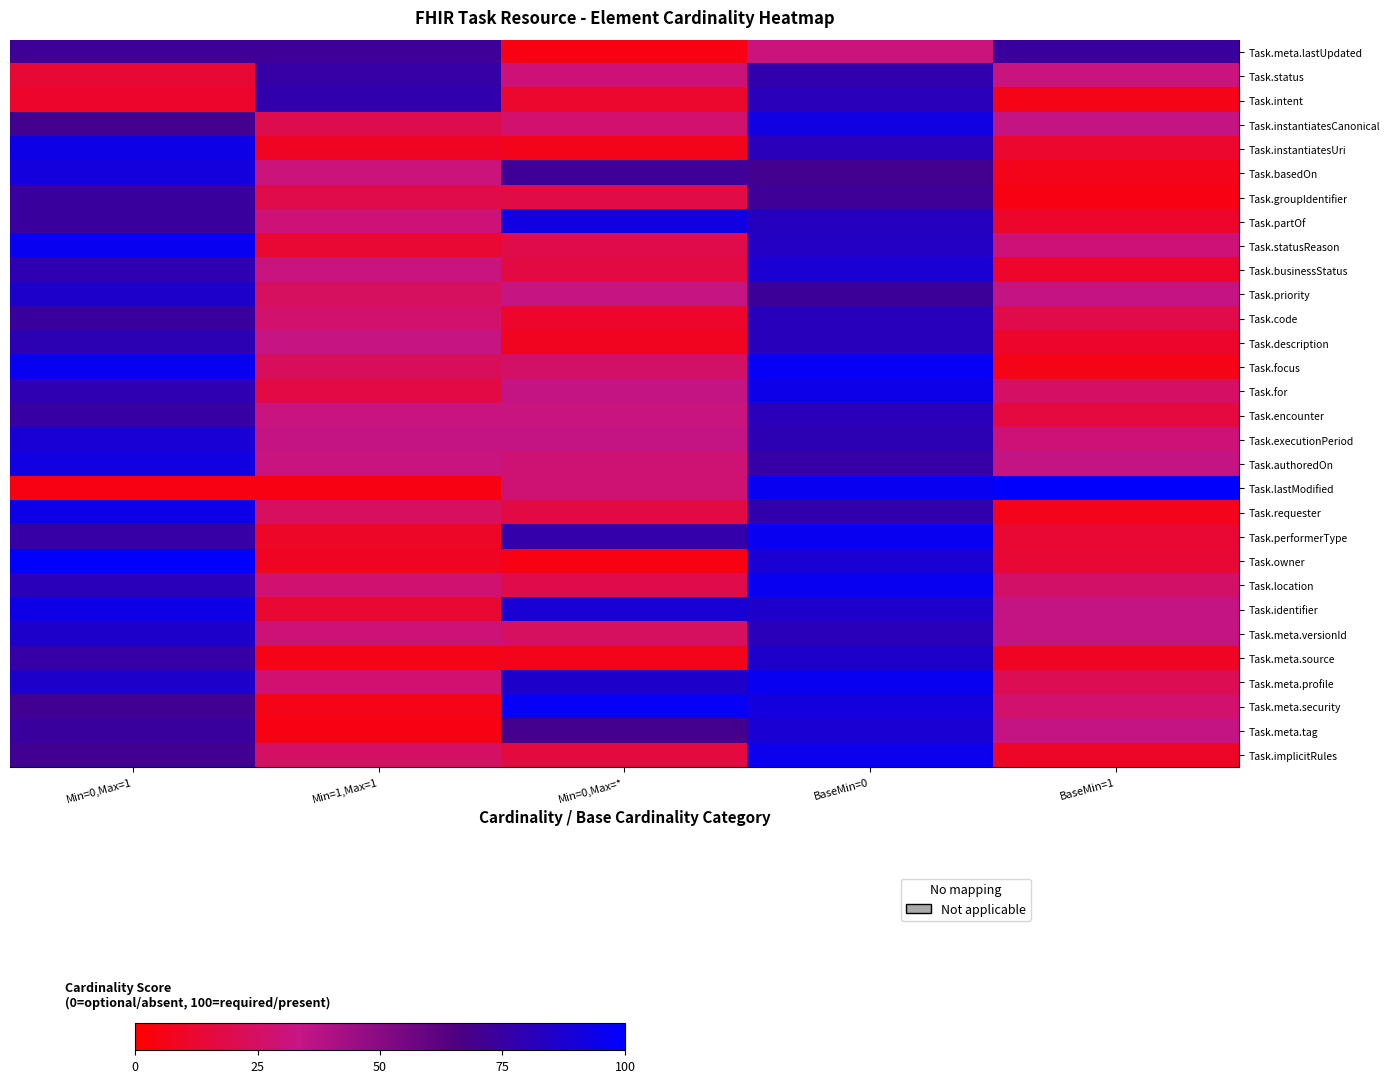

Count the number of data series in this chart.

30